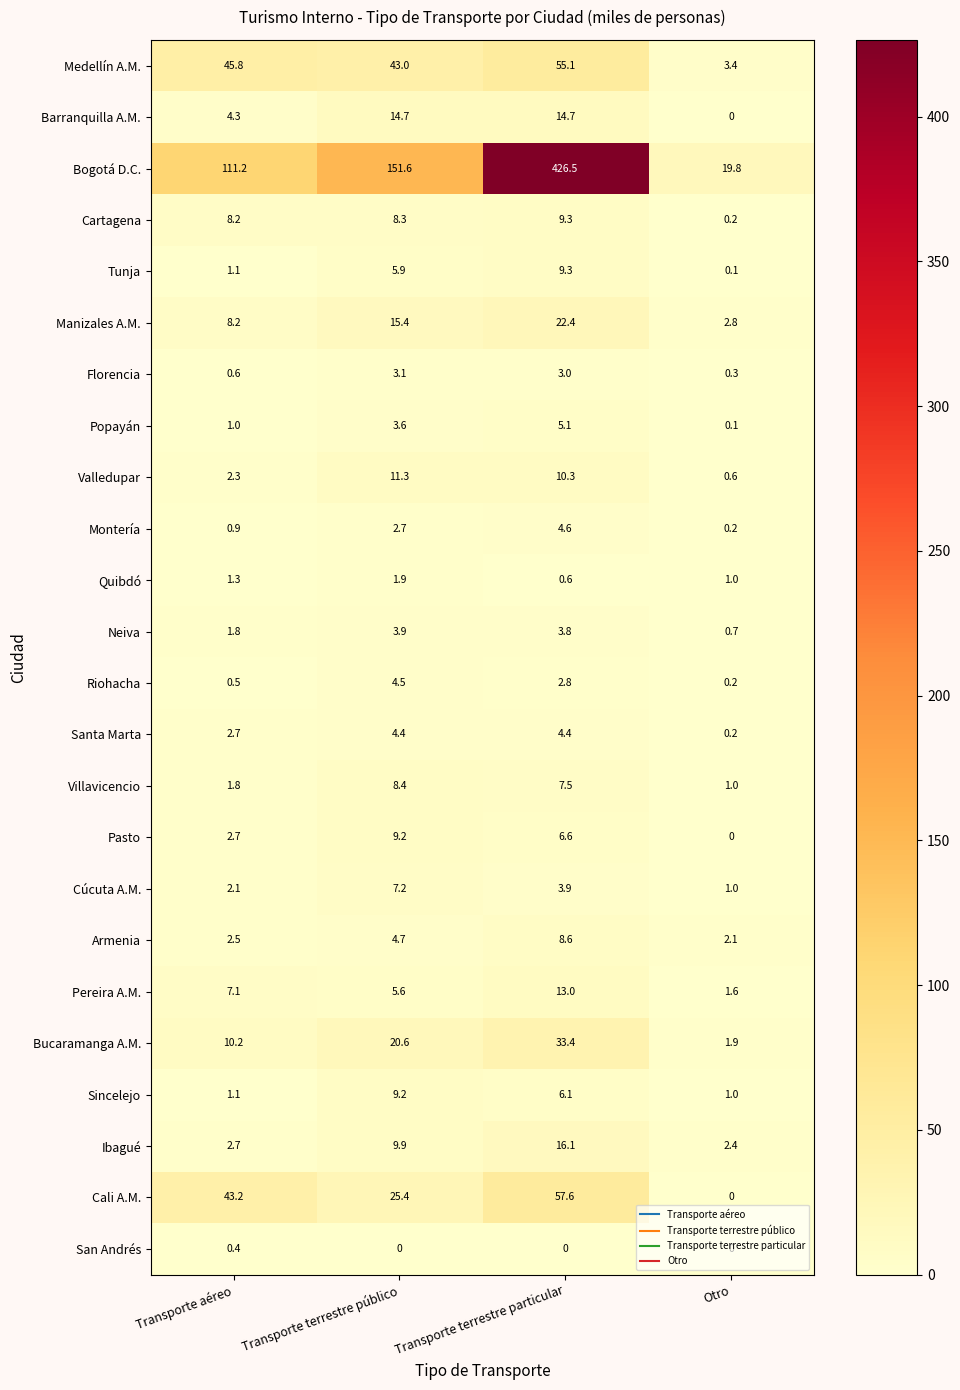

Is the value of Pereira A.M. at Transporte terrestre particular greater than the value of Santa Marta at Otro?

Yes